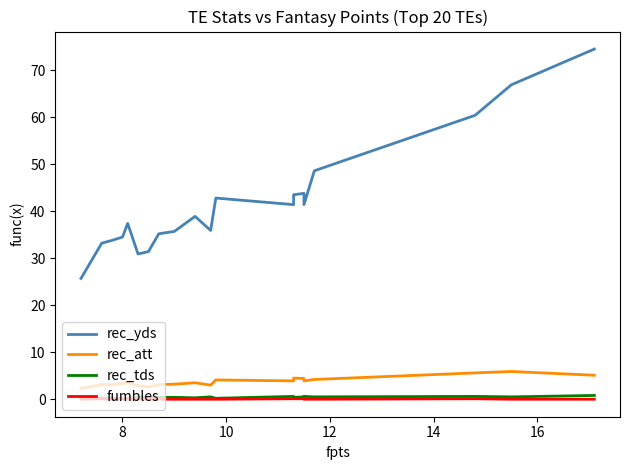

True or false: rec_yds has a value of 59.0 at 14.

False